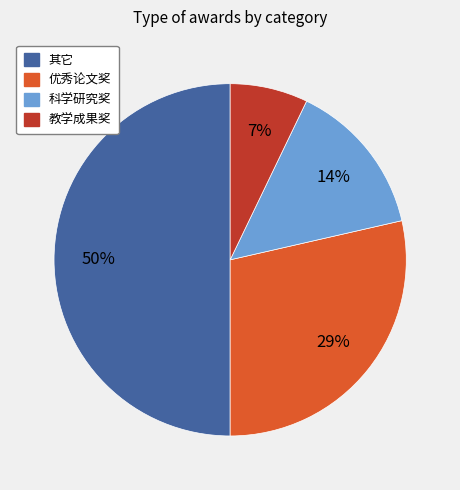

True or false: 科学研究奖 accounts for 2% of the total.

False